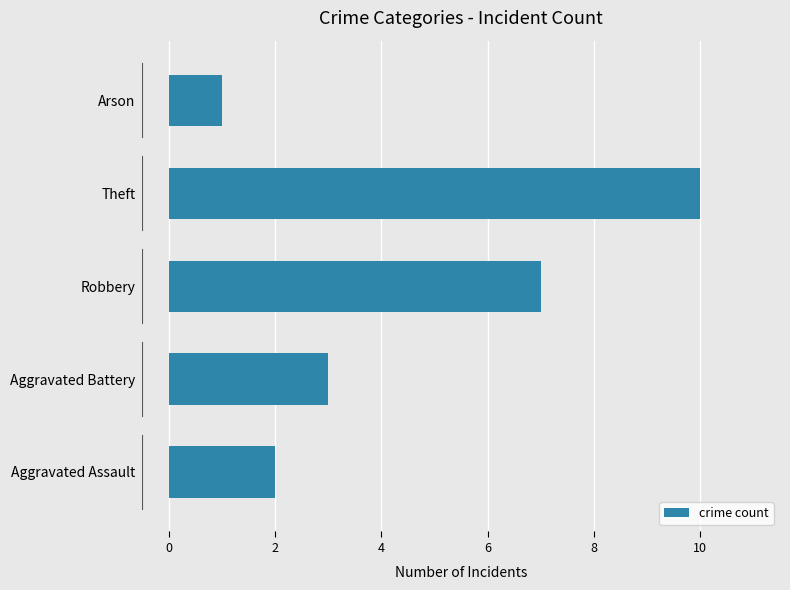

Which has a higher value, Aggravated Battery or Arson?

Aggravated Battery